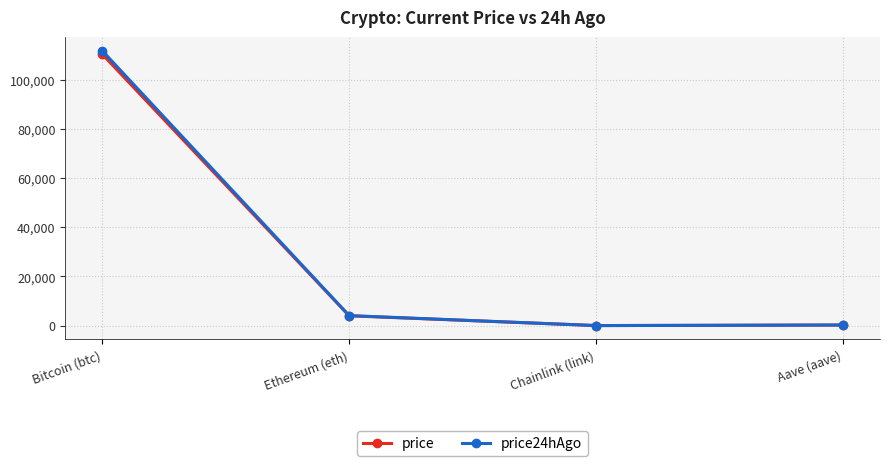

Is it true that price equals 18.1 at Chainlink (link)?

True